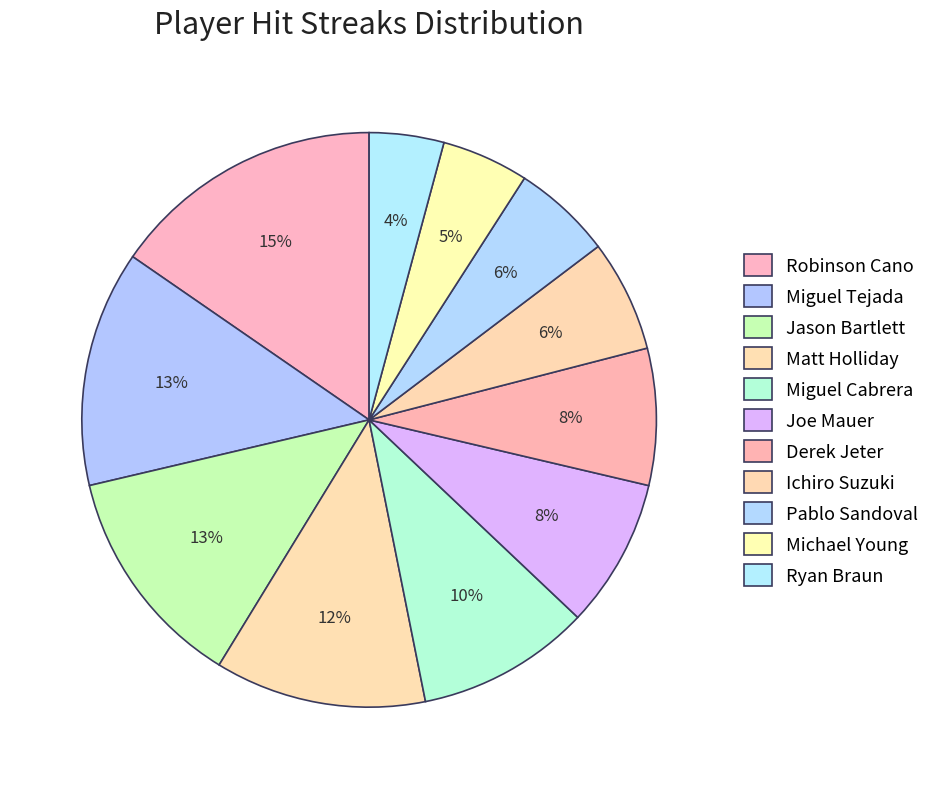

Count the number of slices in the pie.

11